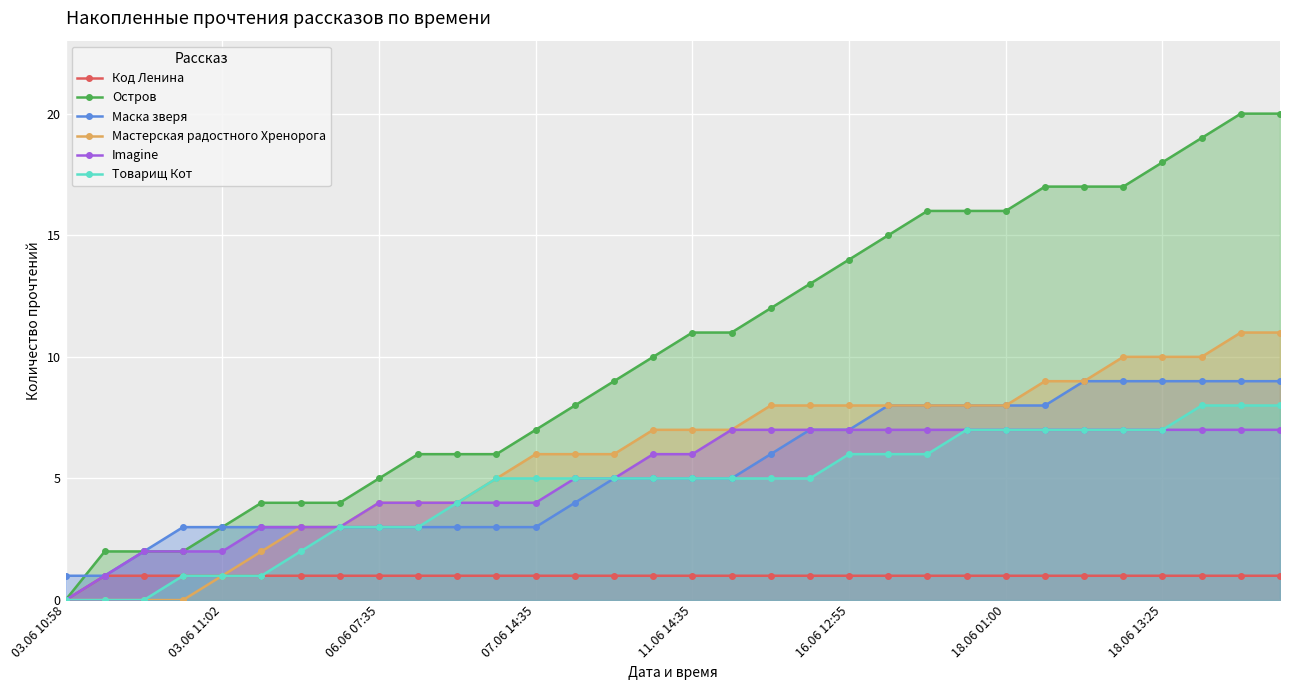

True or false: Мастерская радостного Хренорога has more than 2 points higher than both neighbors.

False